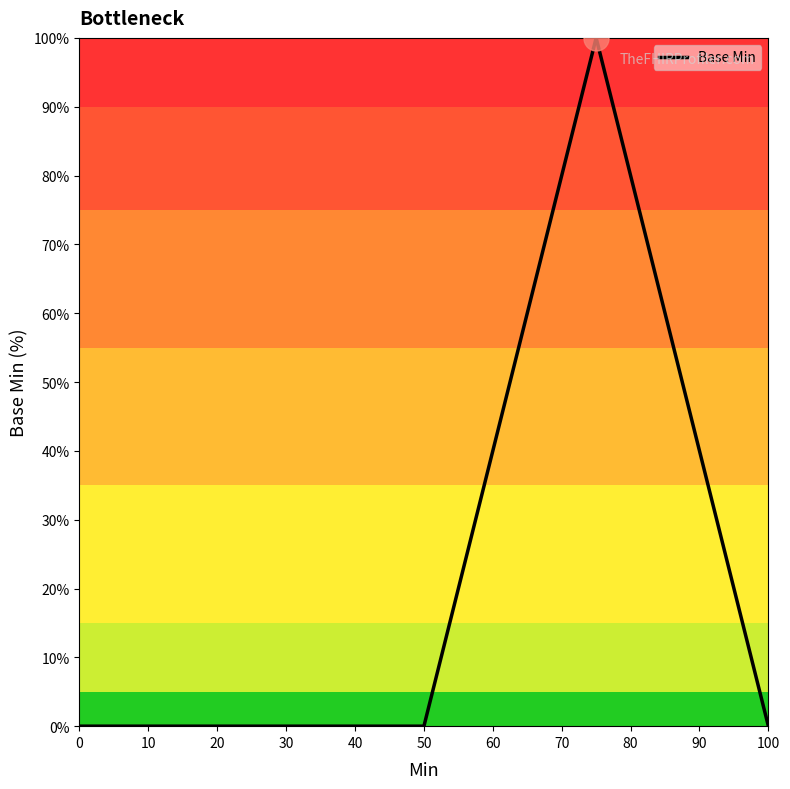

Reading left to right, extract all data points from this chart.

0	0	0	100	0